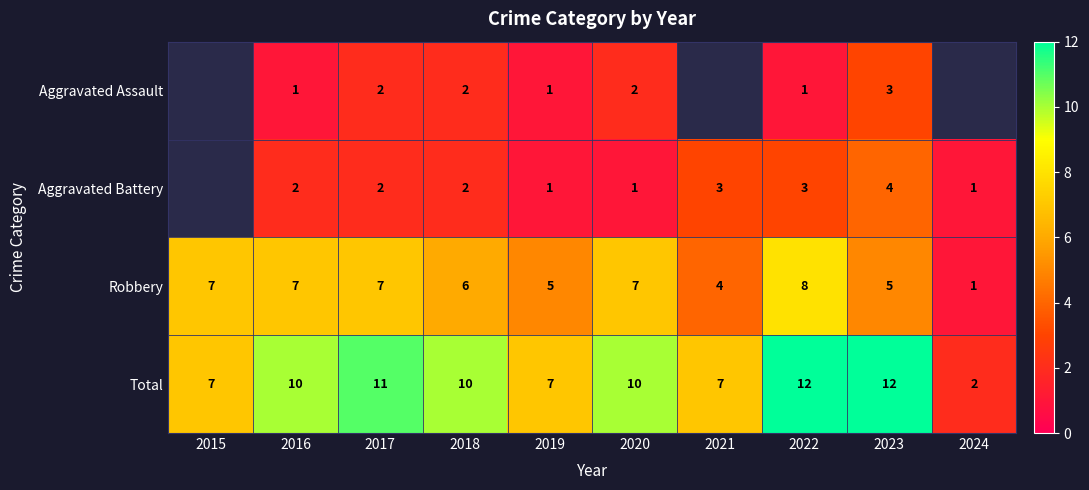

At which label does Total reach its minimum?

2024